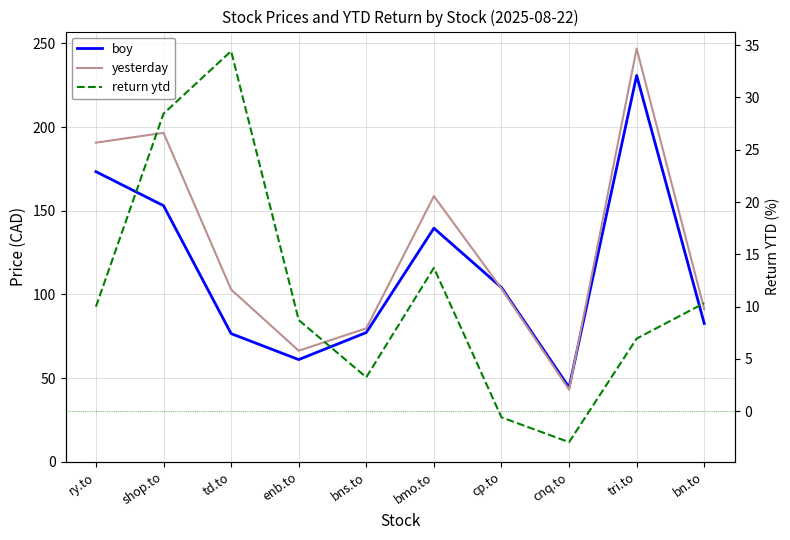

How many times do yesterday and boy cross each other?

2